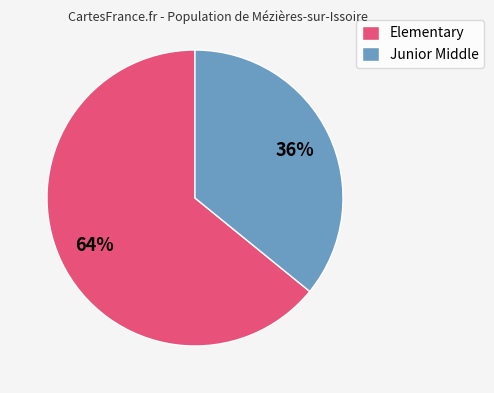

Is it true that Junior Middle is 36% of the pie?

True